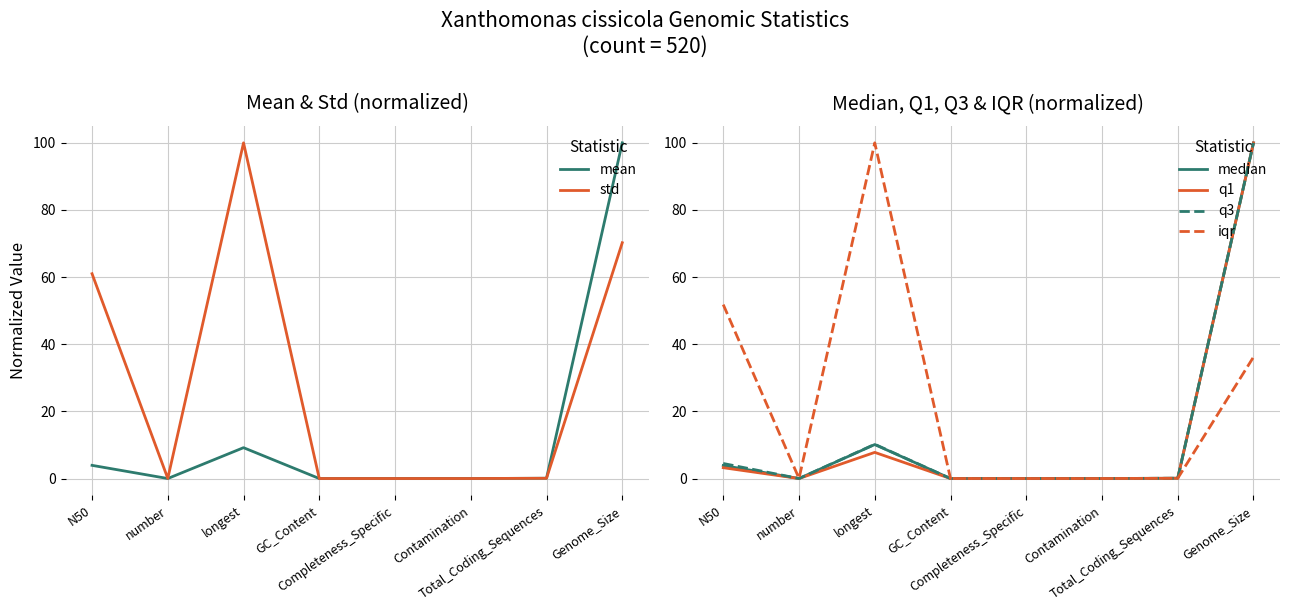

What is the label of the 8th point from the right?

N50